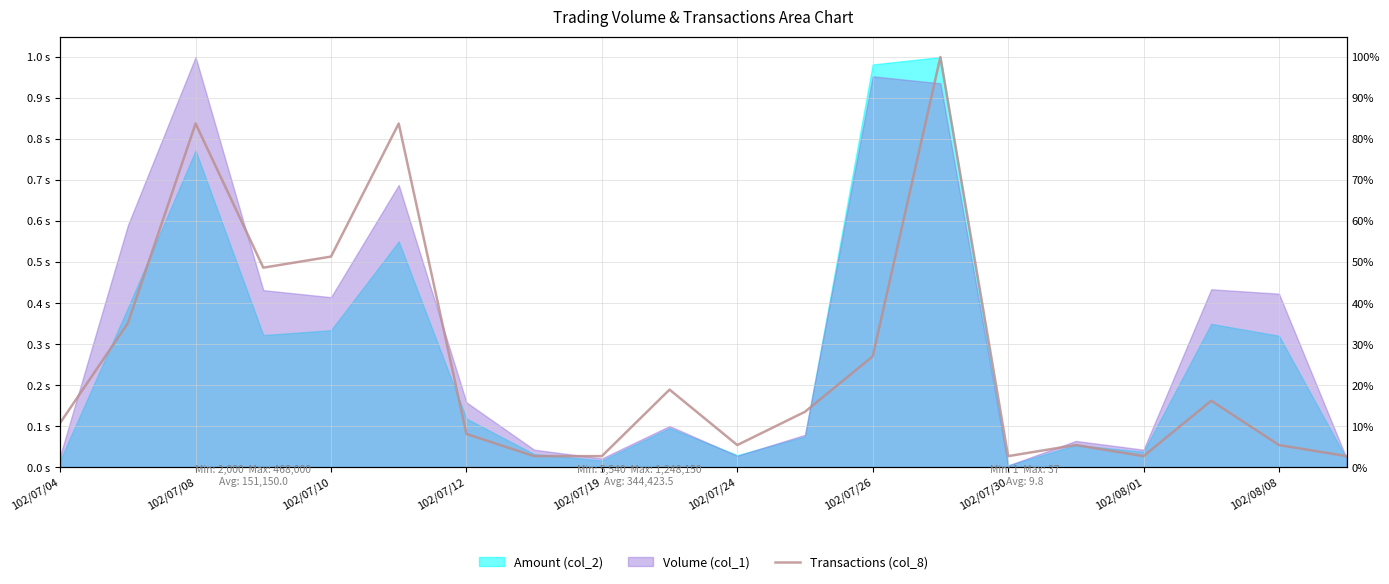

True or false: there are more than 0 points higher than both neighbors.

True